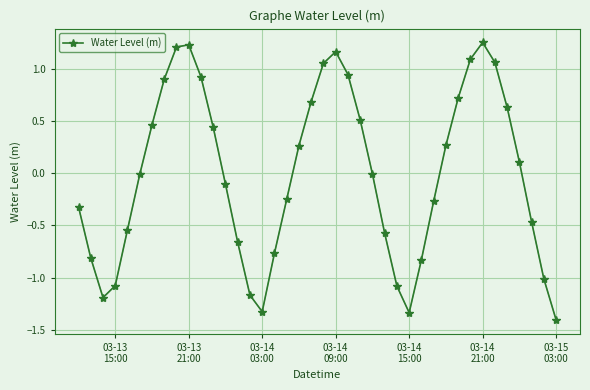

What is the smallest value displayed?

-1.4